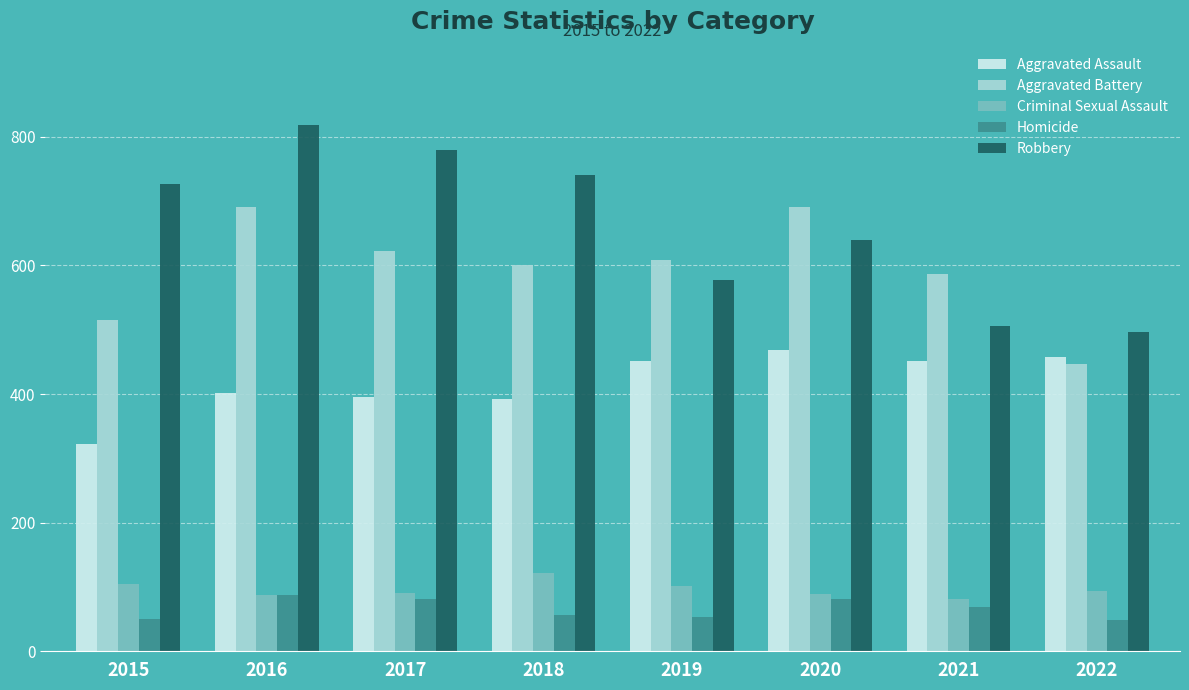

True or false: Criminal Sexual Assault has a value of 105 at 2015.

True